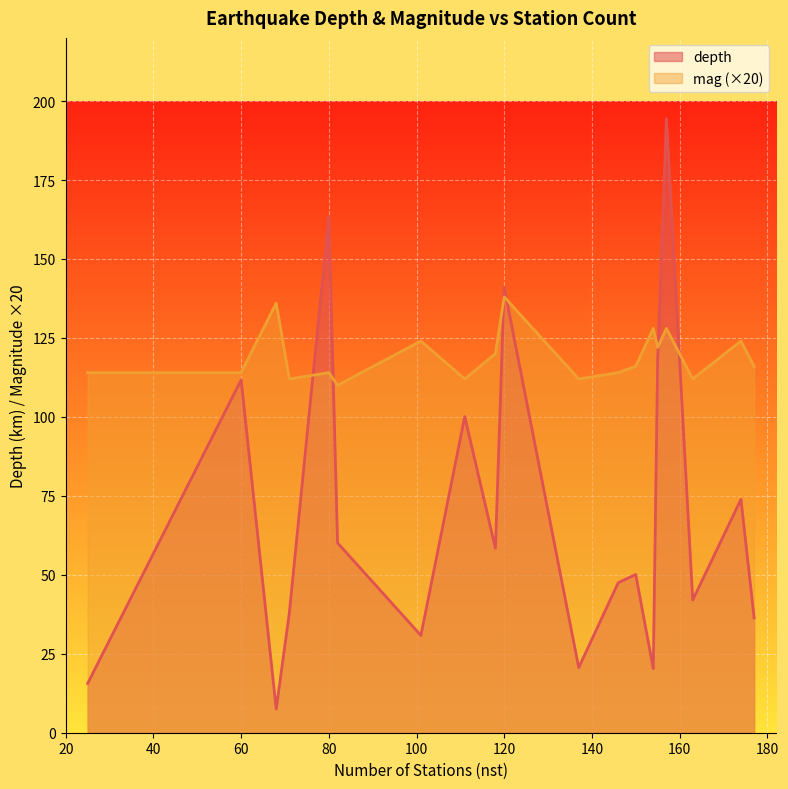

What is the difference between the mag values at 68 and 25?

1.1